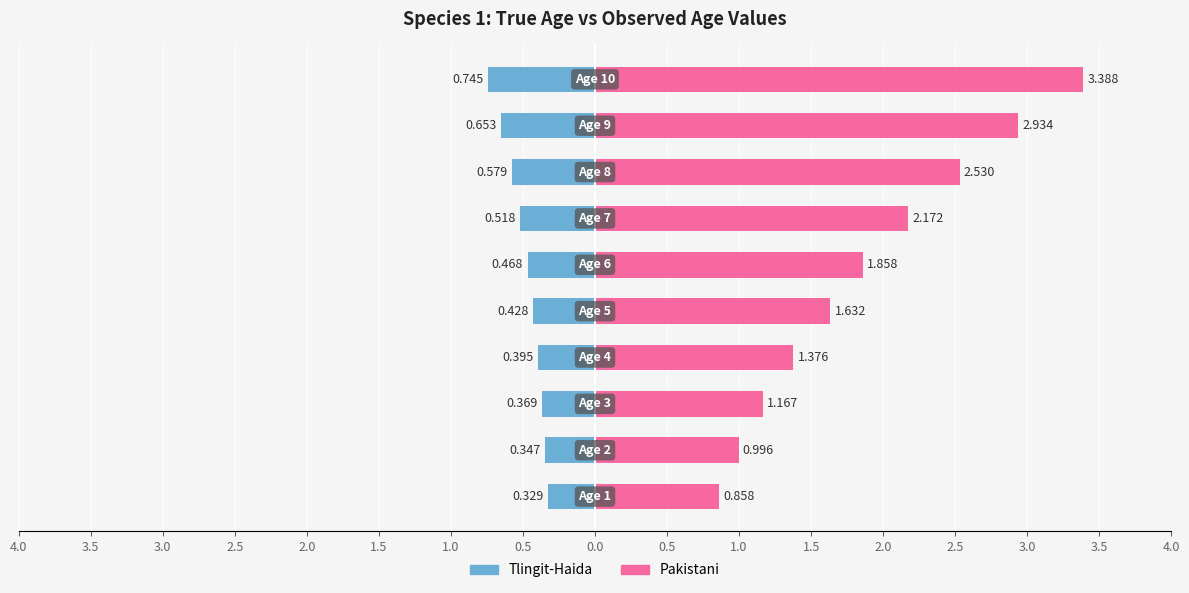

What is the sum of all Tlingit-Haida values?

-4.8